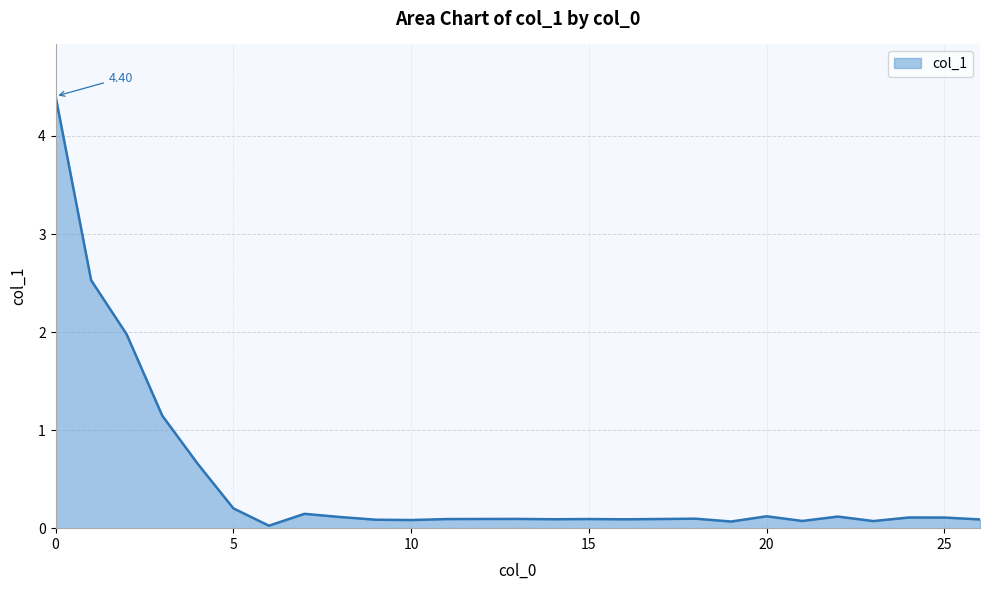

Reading right to left, list all the values displayed in this chart.

26=0.1	25=0.1	24=0.1	23=0.1	22=0.1	21=0.1	20=0.1	19=0.1	18=0.1	17=0.1	16=0.1	15=0.1	14=0.1	13=0.1	12=0.1	11=0.1	10=0.1	9=0.1	8=0.1	7=0.1	6=0.0	5=0.2	4=0.7	3=1.1	2=2.0	1=2.5	0=4.4